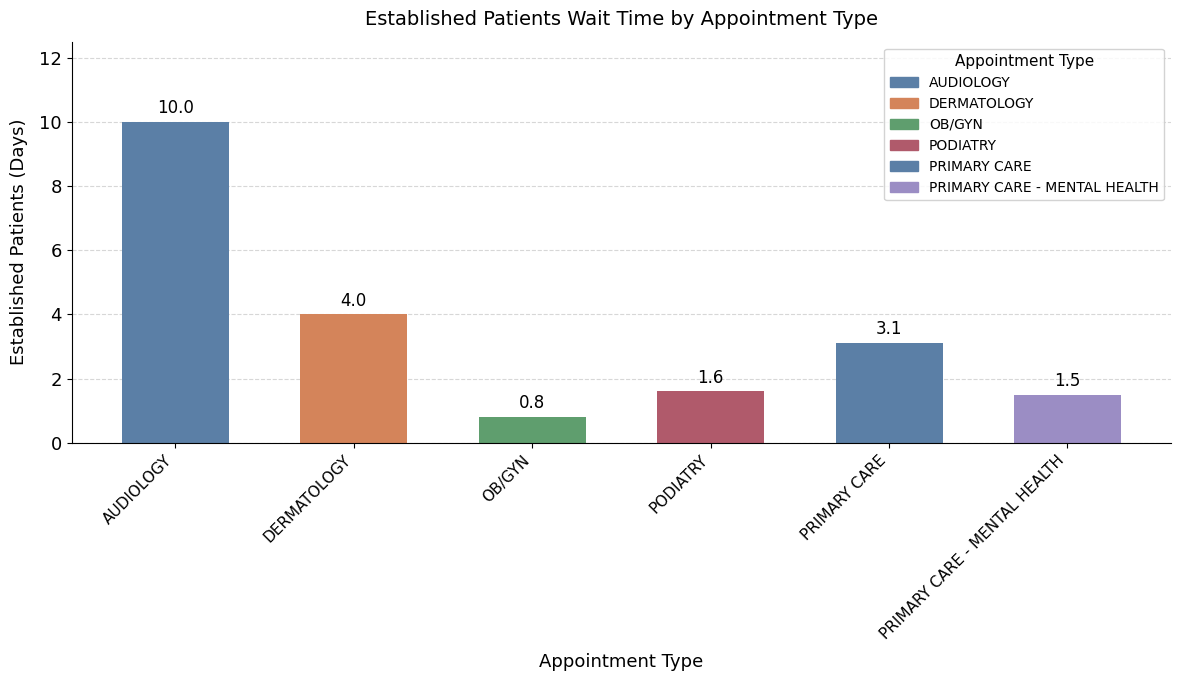

List the labels in order of value, smallest first.

OB/GYN, PRIMARY CARE - MENTAL HEALTH, PODIATRY, PRIMARY CARE, DERMATOLOGY, AUDIOLOGY